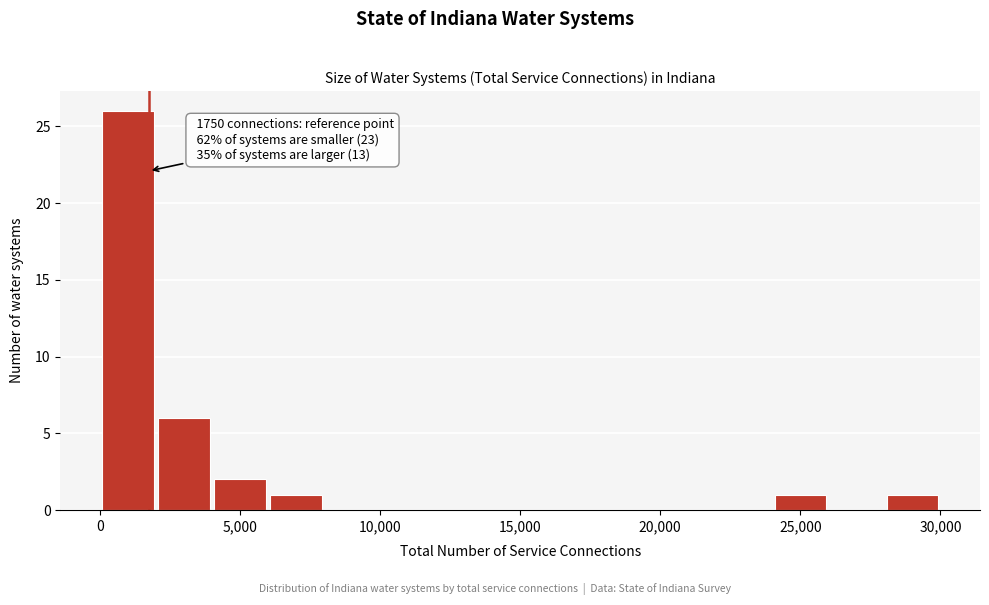

Around what value on the x-axis is the tallest bar? Give the approximate position of its centre, as read against the axis.

1000